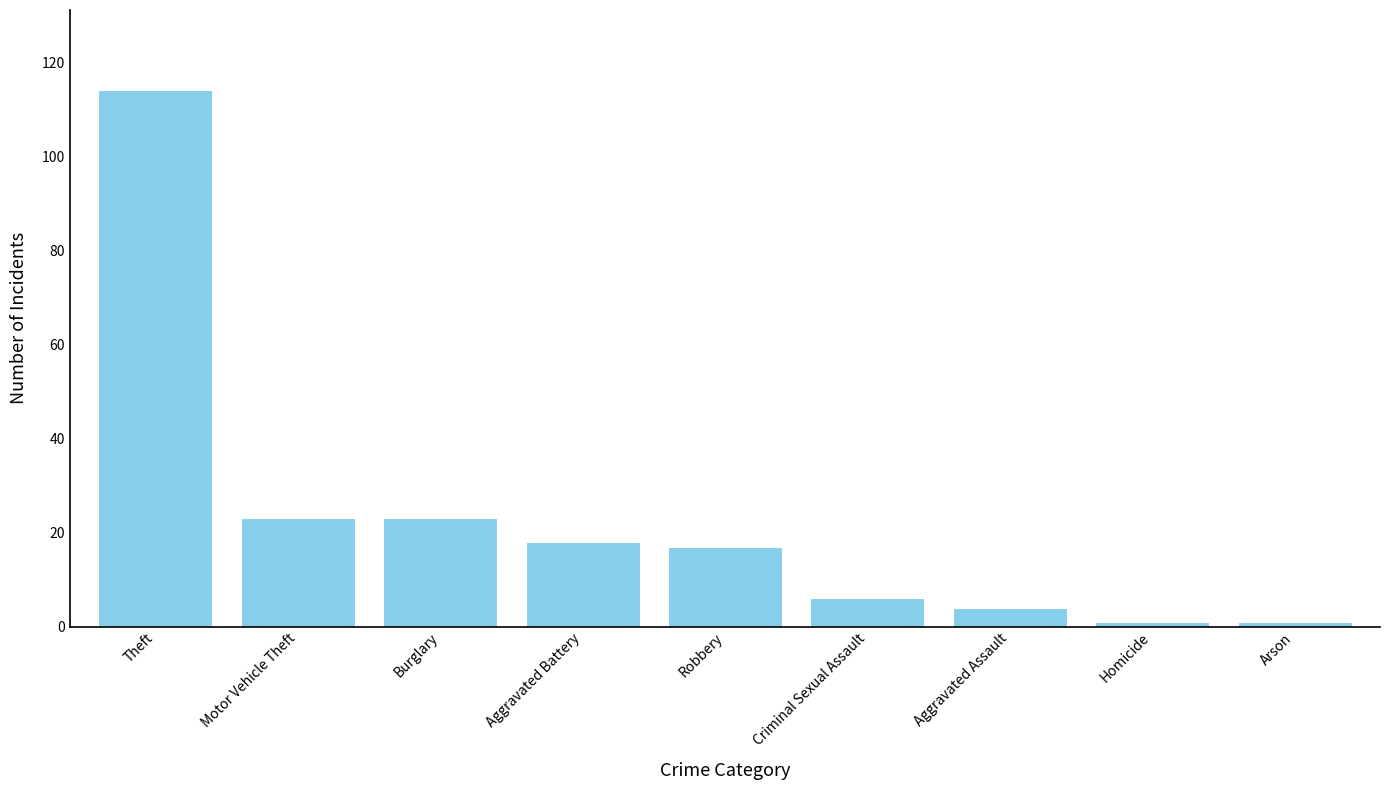

What value does the data have at Criminal Sexual Assault?

6